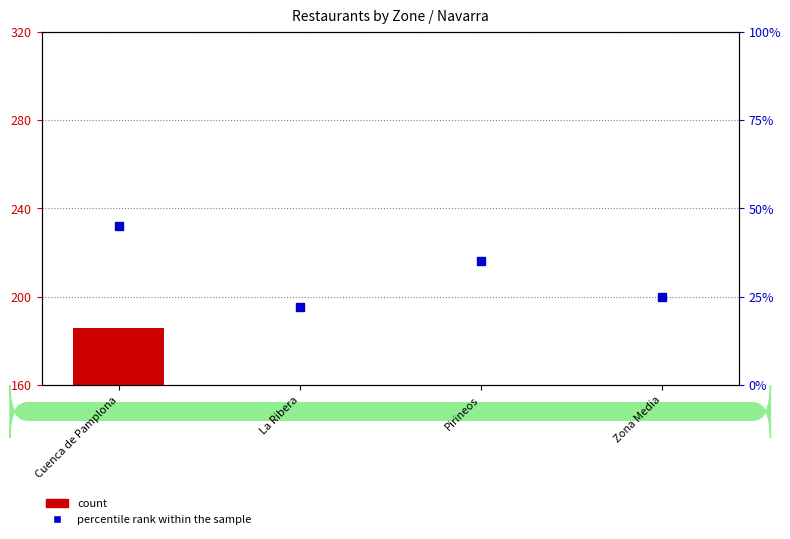

How many data points in count are above -8?

1